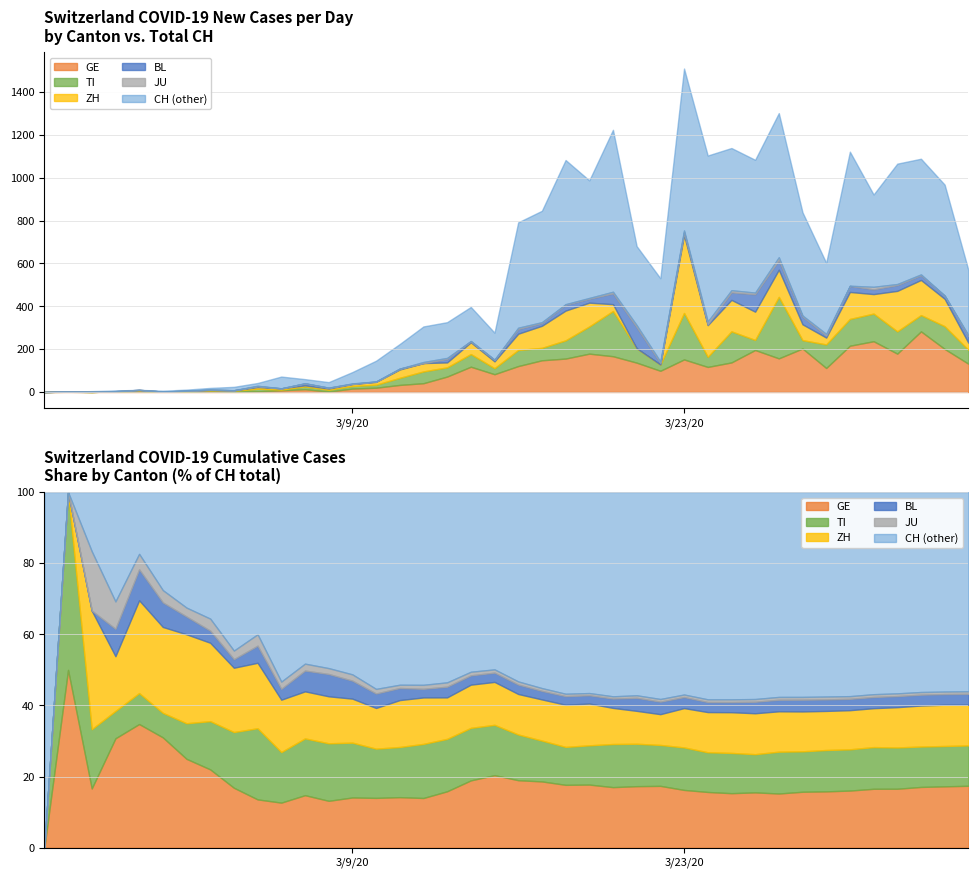

What is the value of the CH point at the 7th from the left?

40